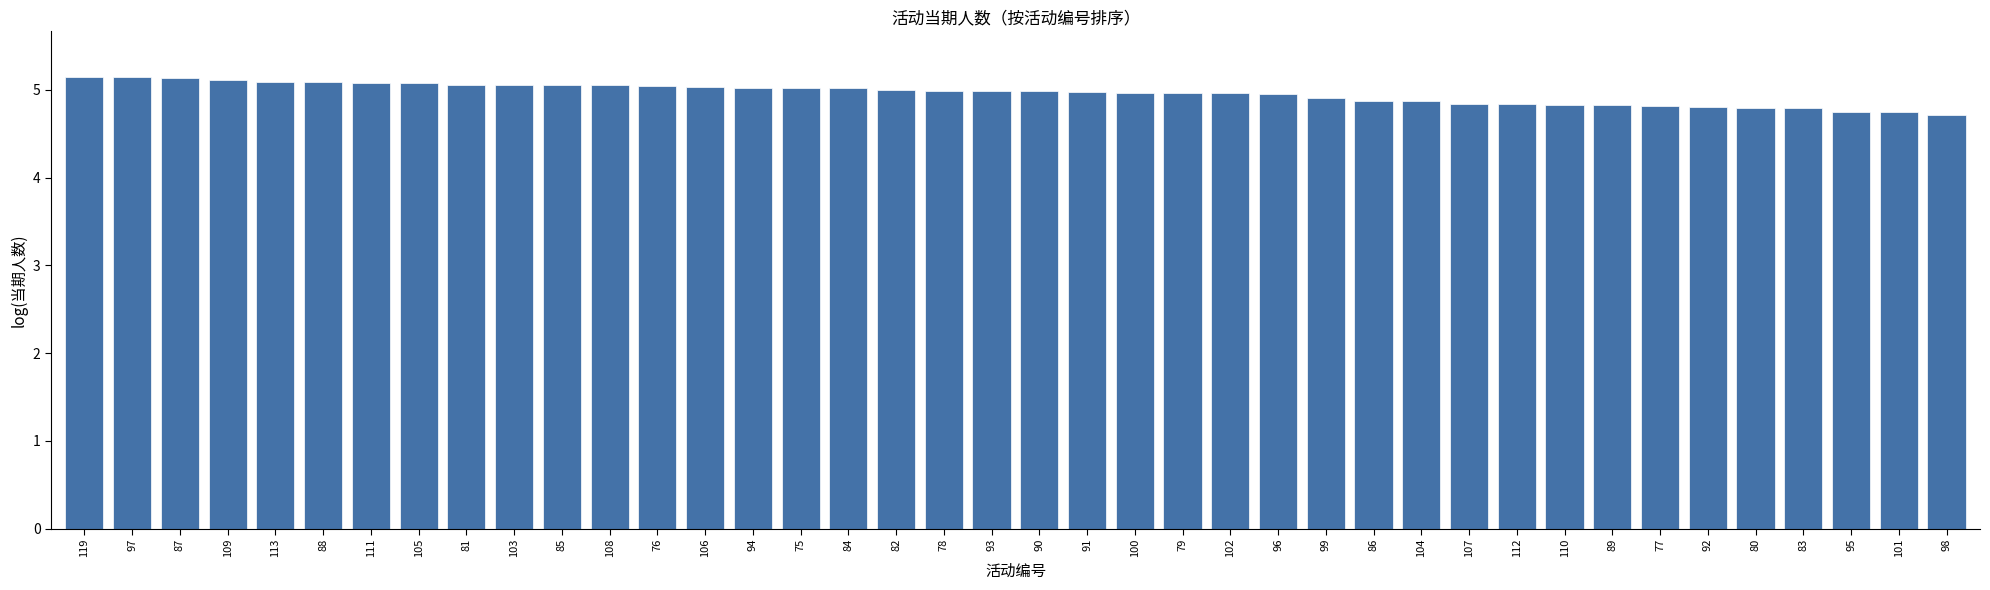

Approximately how many times larger is the value at 119 compared to 92?

1.1